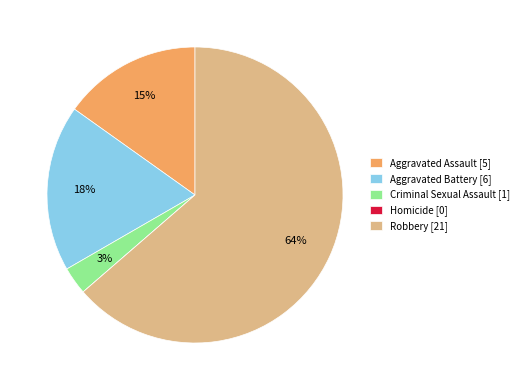

To the nearest percent, what is the combined percentage of Robbery and Aggravated Assault?

79%